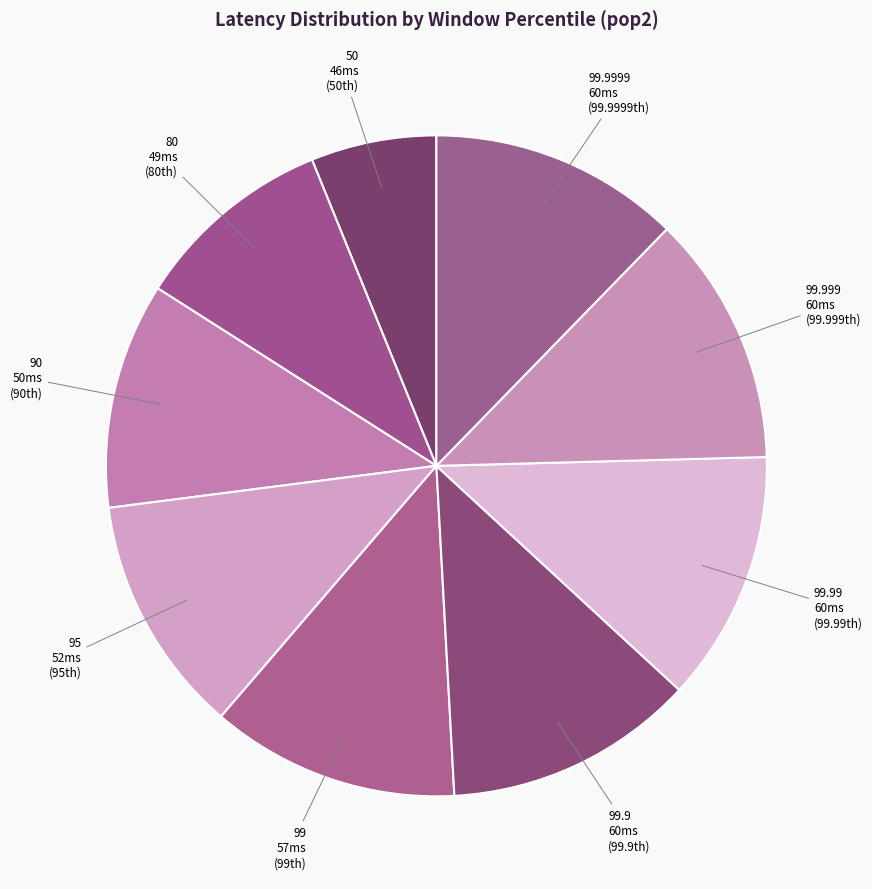

Count the number of slices in the pie.

9